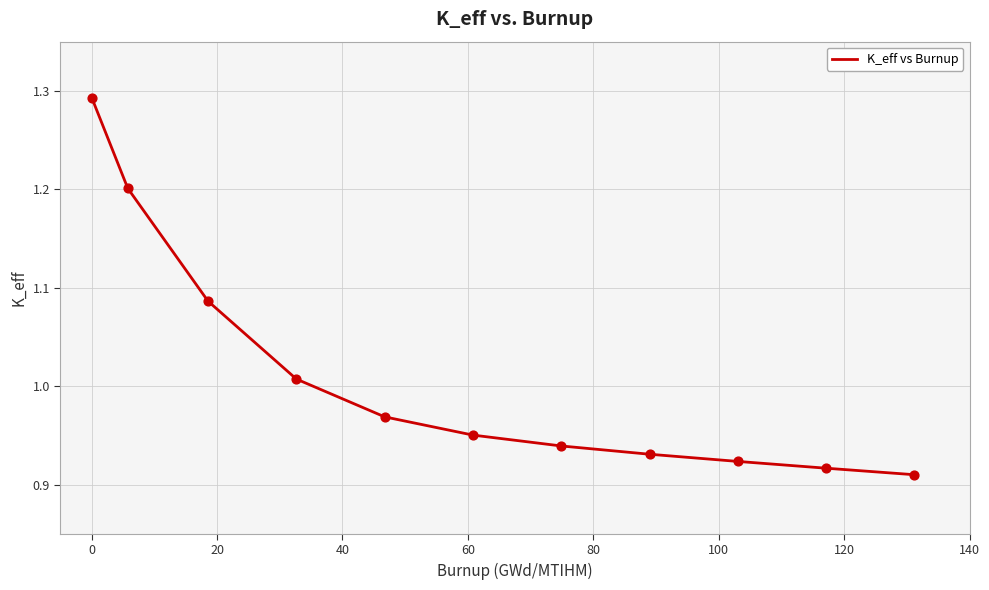

What is the difference between the maximum and minimum values?

0.4